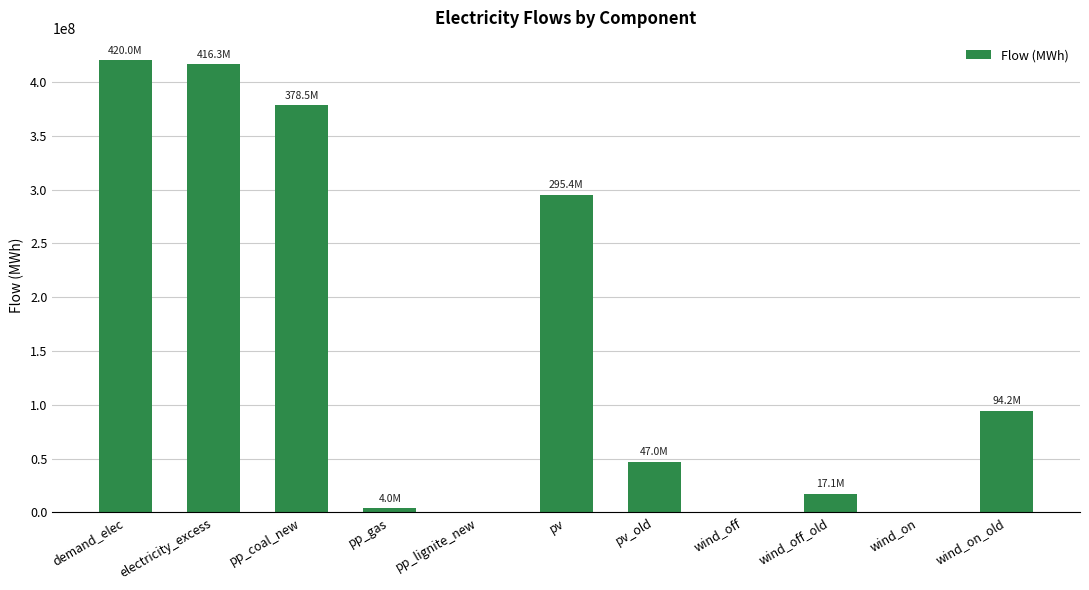

Between demand_elec and wind_off, which is larger?

demand_elec